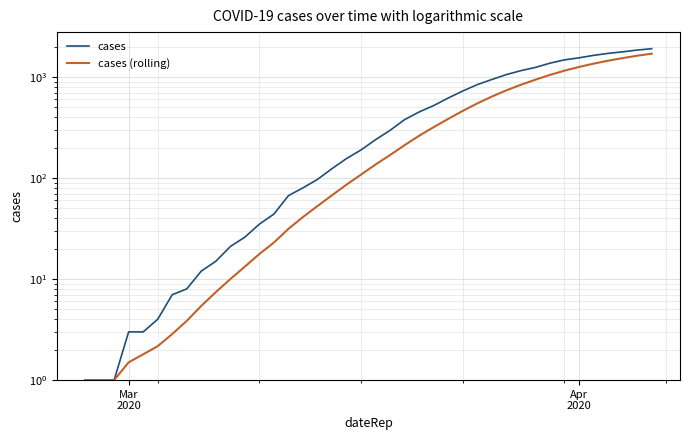

Reading left to right, what are all the values shown in this chart?

cases: 1.0	1.0	1.0	3.0	3.0	4.0	7.0	8.0	12.0	15.0	21.0	26.0	35.0	44.0	67.0	80.0	97.0	124.0	156.0	190.0	240.0	297.0	379.0	451.0	522.0	620.0	727.0	841.0	945.0	1057.0	1156.0	1244.0	1371.0	1478.0	1549.0	1637.0	1713.0	1775.0	1847.0	1907.0
cases (rolling): 1.0	1.0	1.0	1.5	1.8	2.2	2.9	3.9	5.4	7.4	10.0	13.3	17.7	23.0	31.4	41.1	52.9	67.6	86.1	108.3	136.3	169.1	211.9	262.4	319.3	385.6	462.3	548.1	640.7	737.6	838.3	941.4	1048.7	1156.0	1257.1	1356.0	1449.7	1538.1	1624.3	1700.9